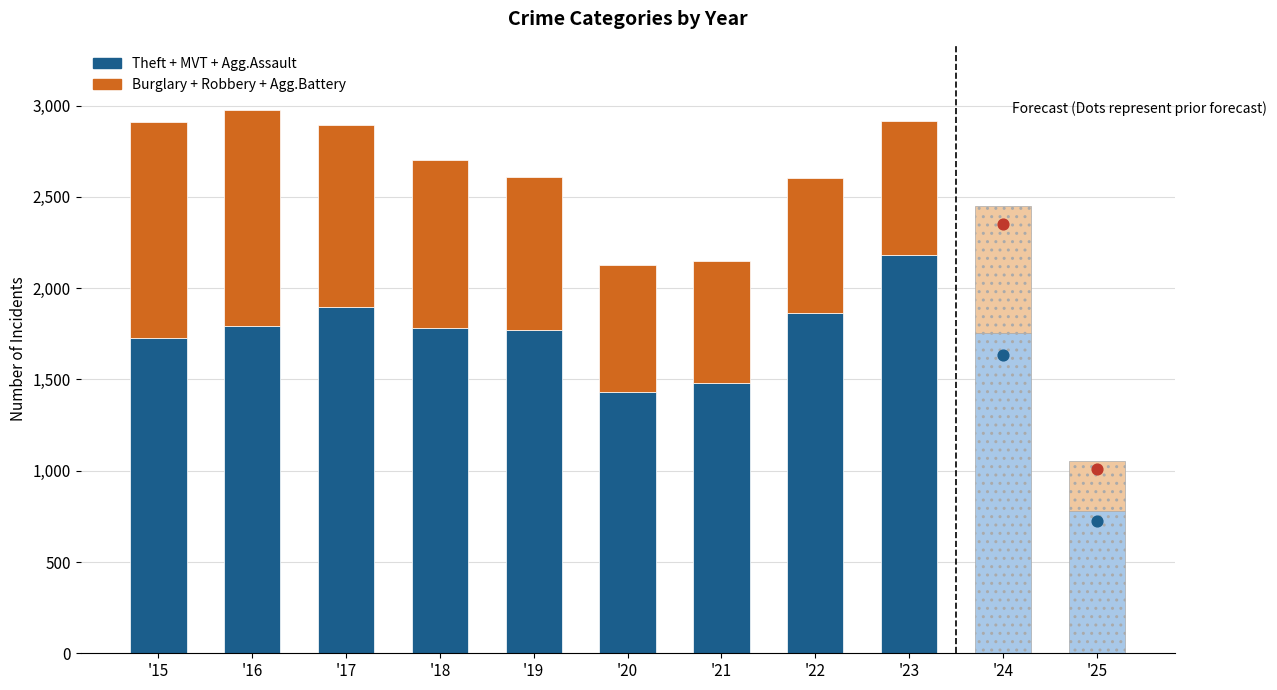

What is the total value across all series at 2015?

2909